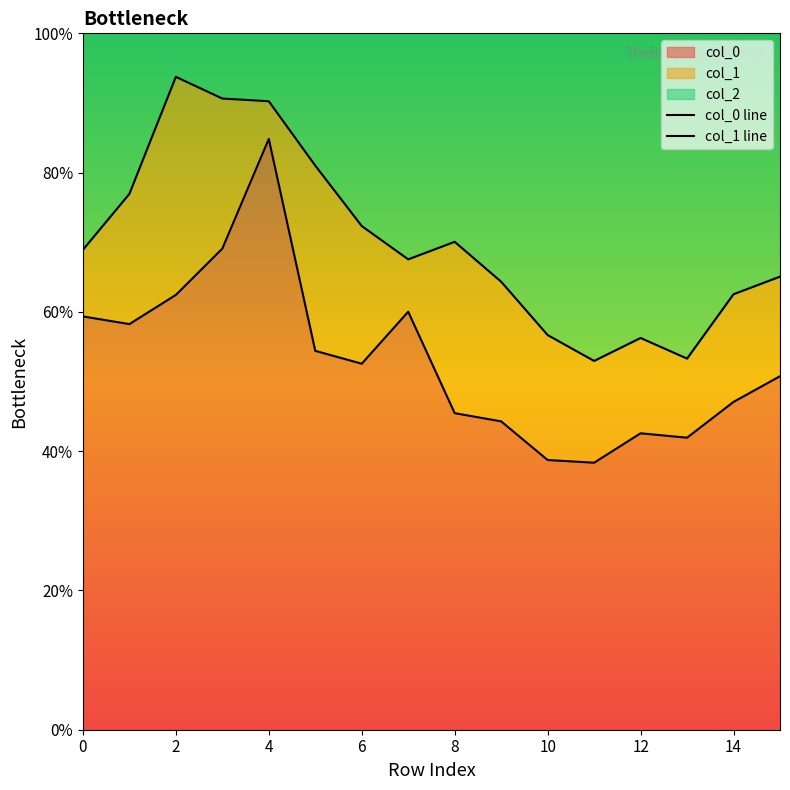

How many lines are shown in the chart?

2